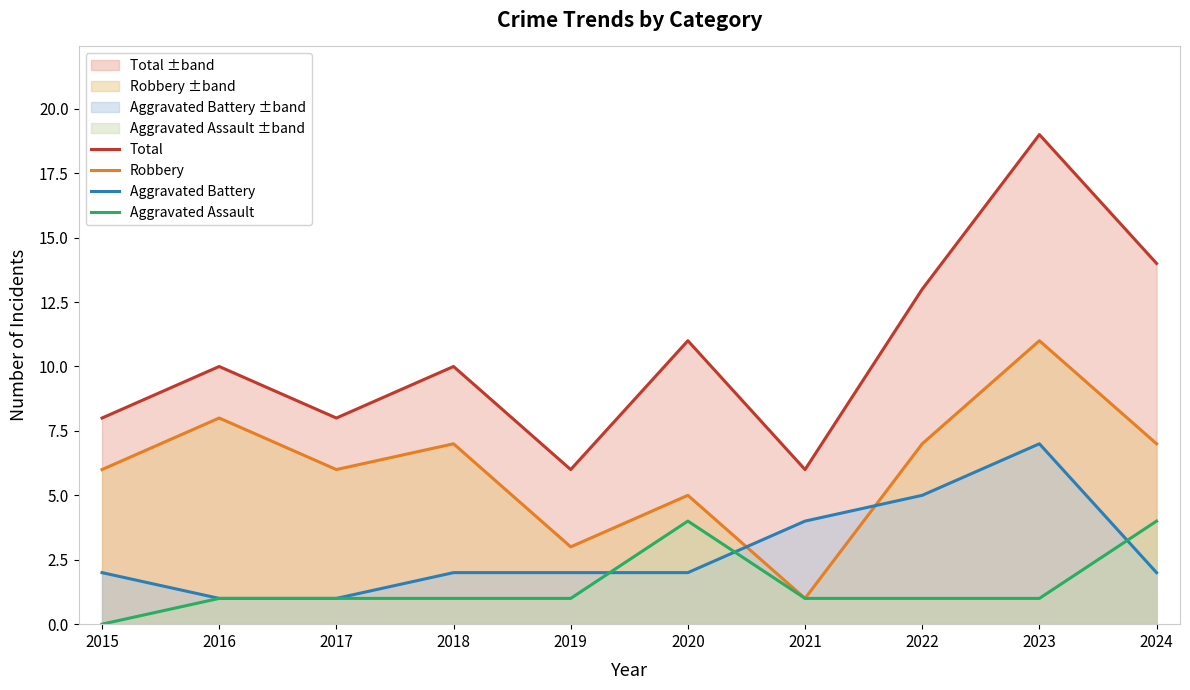

Read the Total value at 2023, to the nearest 10.

20